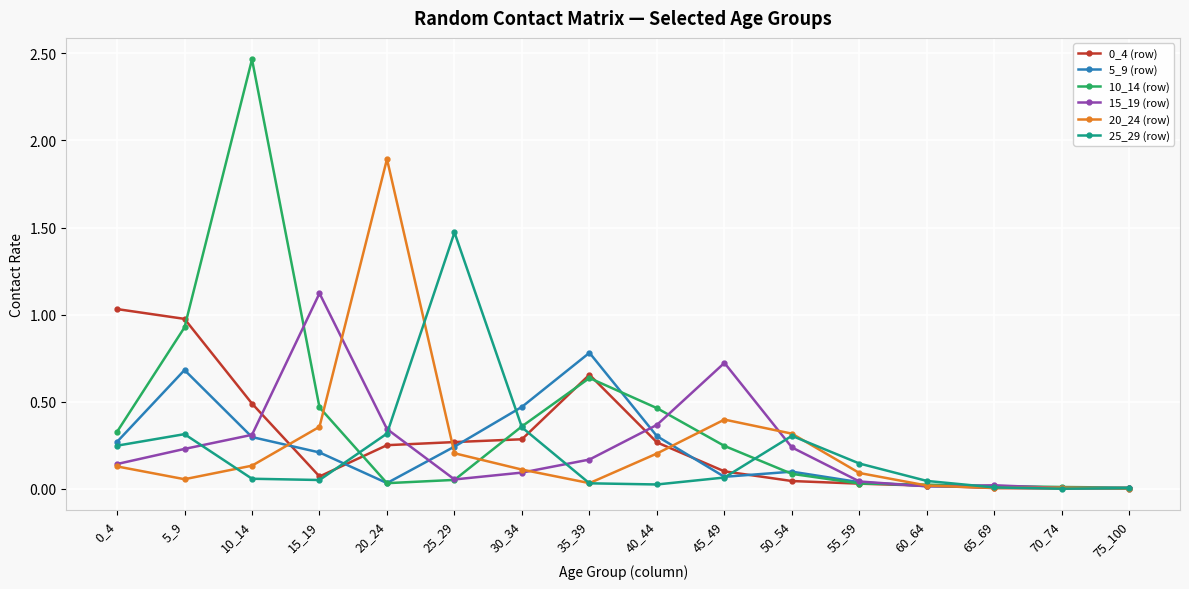

At which category is the sum across all series the highest?

10_14